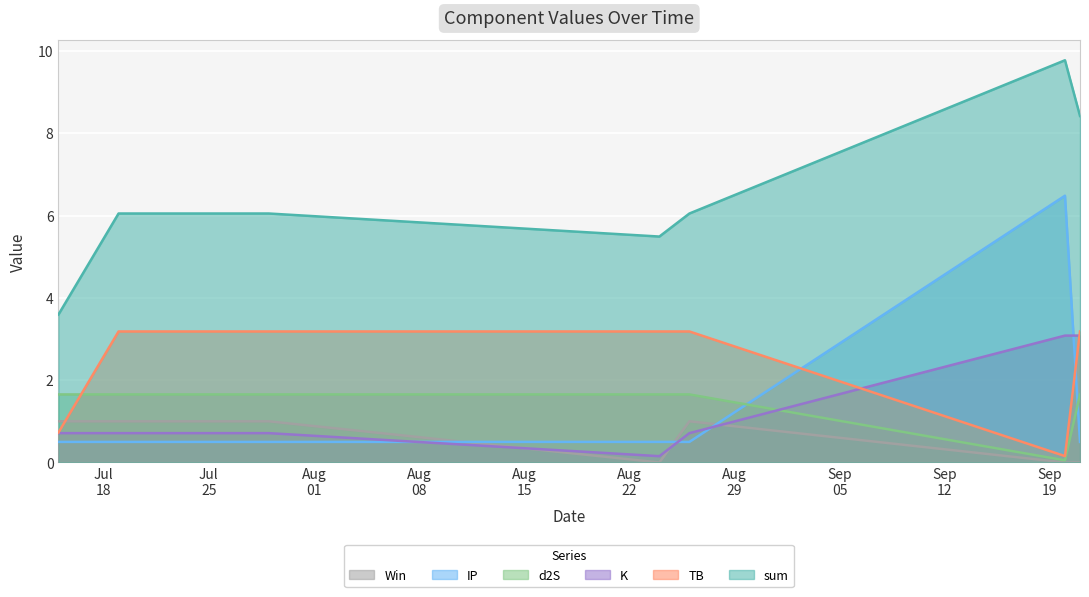

True or false: IP and Win cross at least once.

True